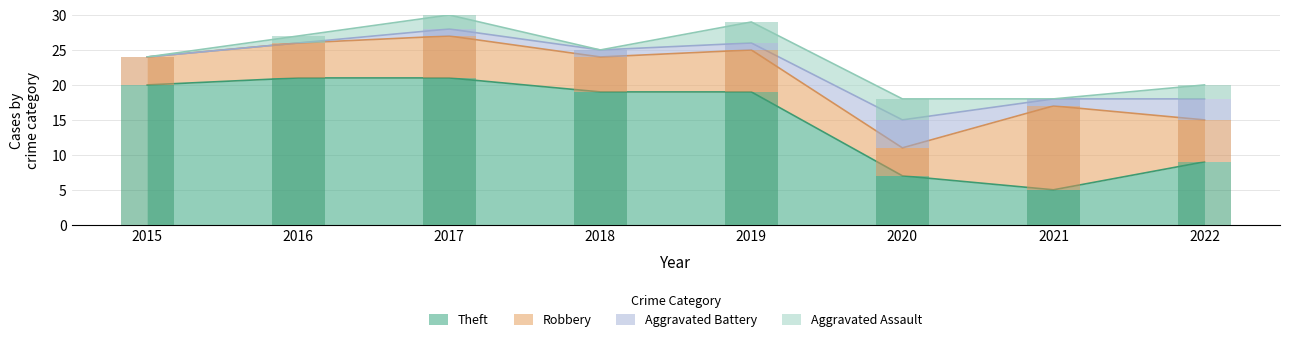

The Theft series shows 10 at 2015. True or false?

False